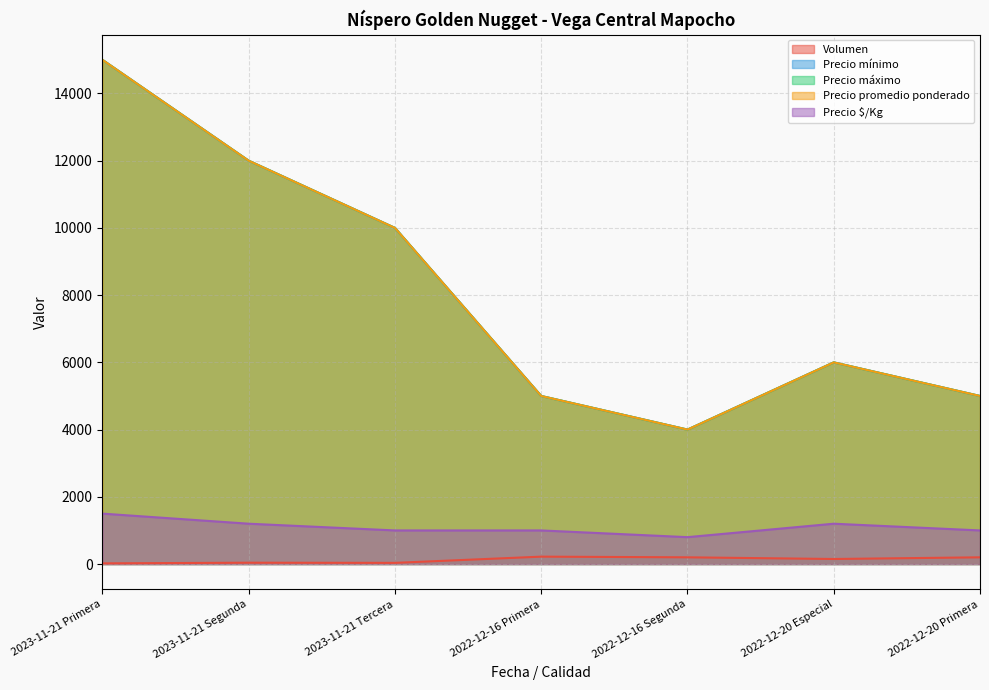

What are all the series names shown in the legend?

Volumen, Precio mínimo, Precio máximo, Precio promedio ponderado, Precio $/Kg